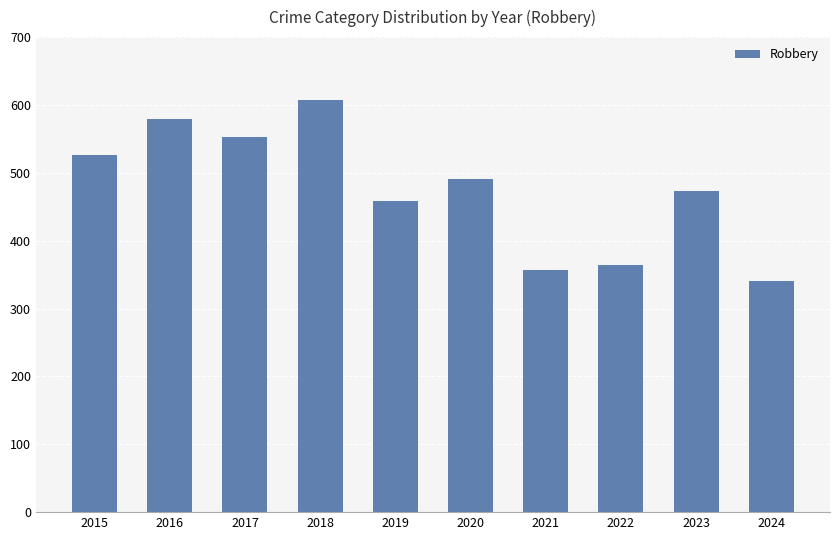

Which category has the highest value across all series?

2018